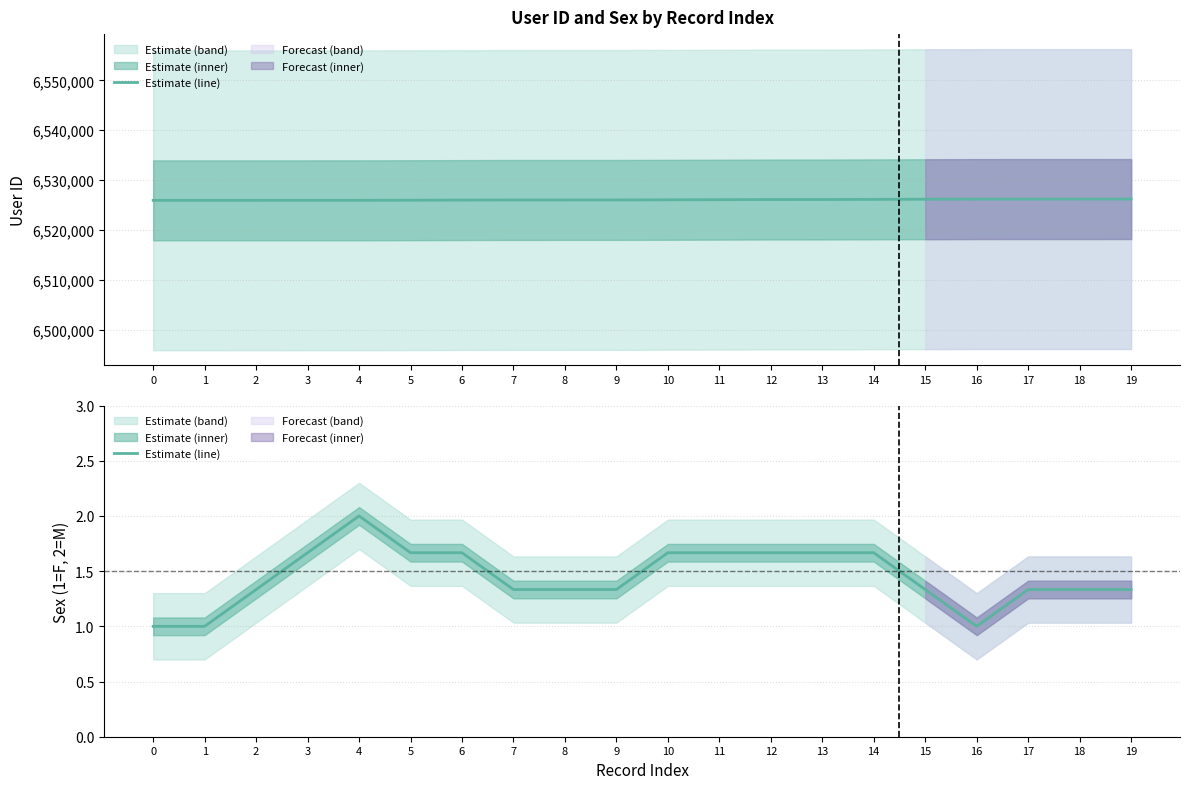

True or false: the data shows 0.9 at 14.

False